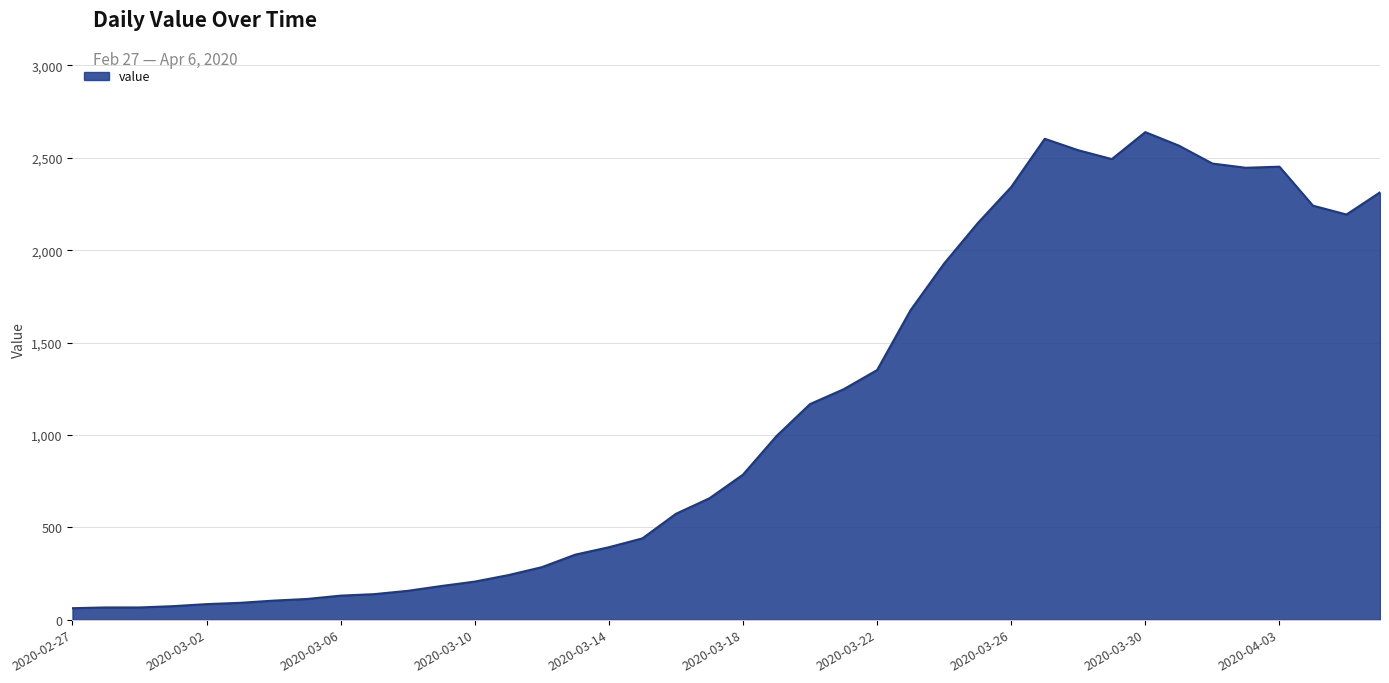

What is the smallest value displayed?

62